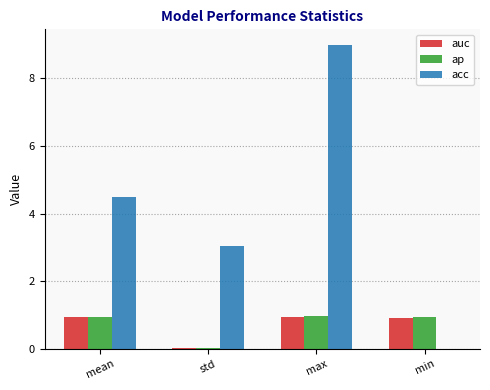

What is the average value of the ap series?

0.7